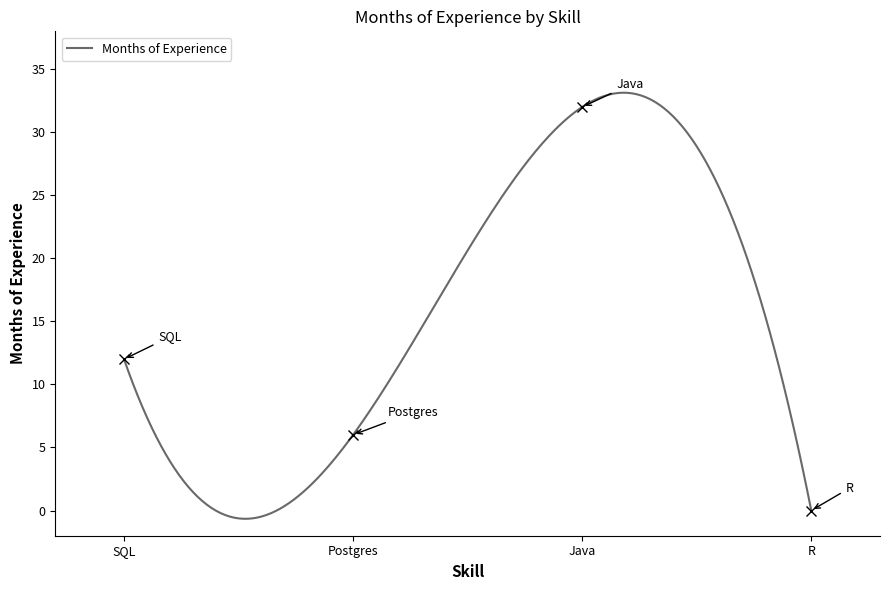

Reading right to left, what are all the values shown in this chart?

R=0	Java=32	Postgres=6	SQL=12